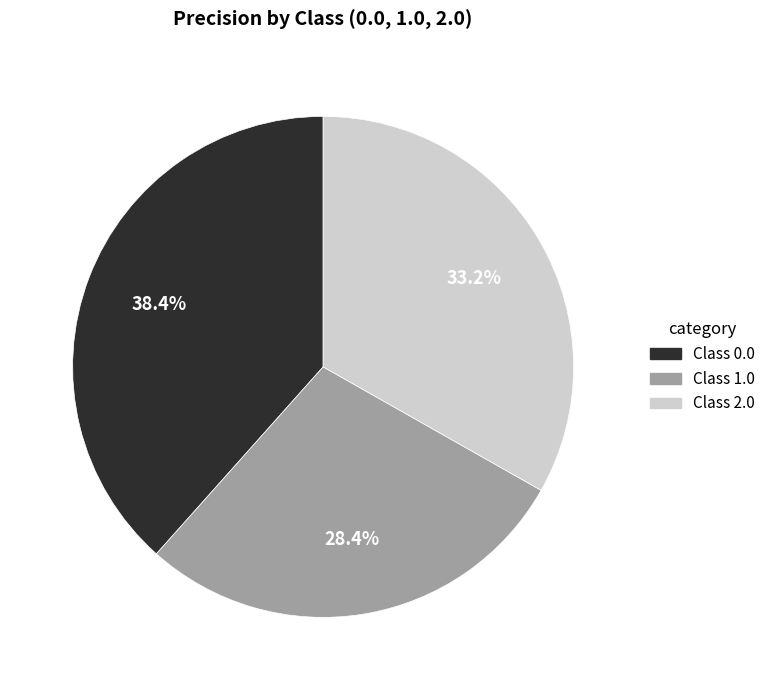

Is there any slice that represents more than half of the pie?

No